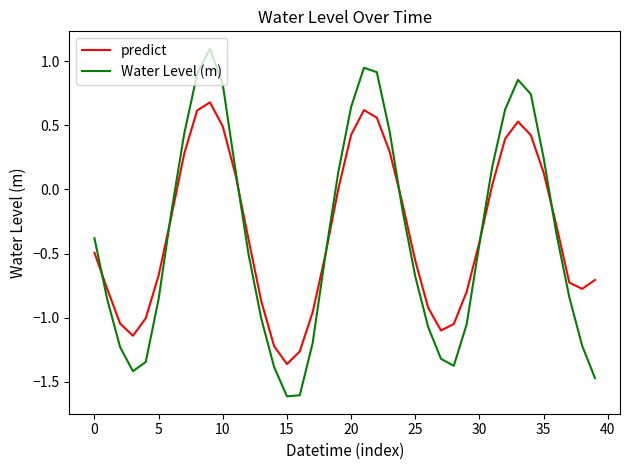

Which series has the largest range (max minus min)?

Water Level (m)